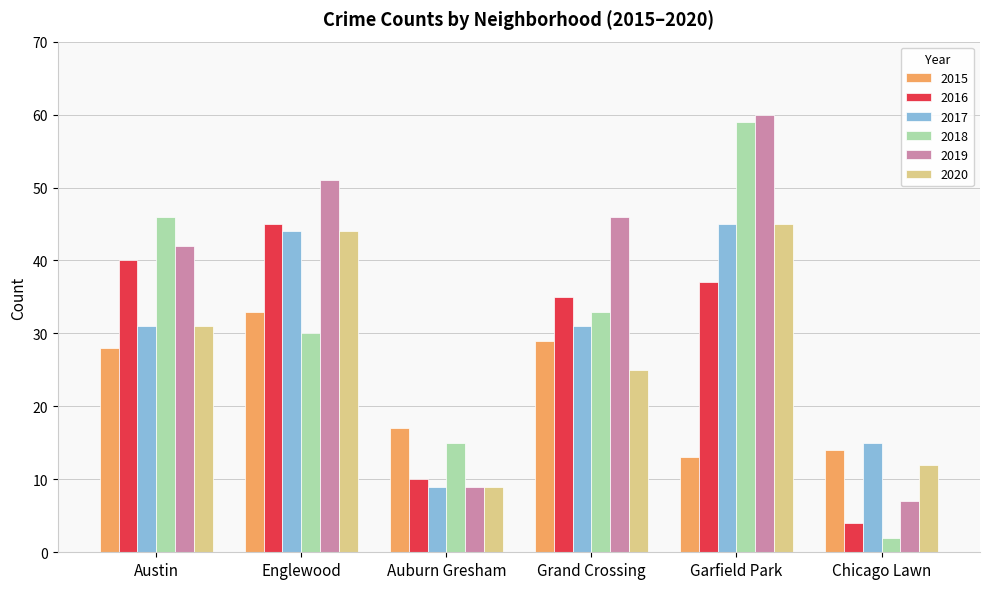

Count the number of categories in the chart.

6